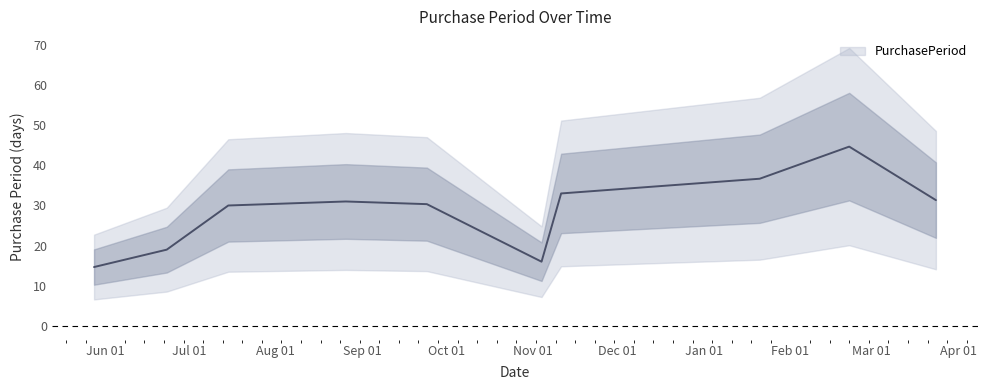

Does the chart display data point markers on the line(s)?

No